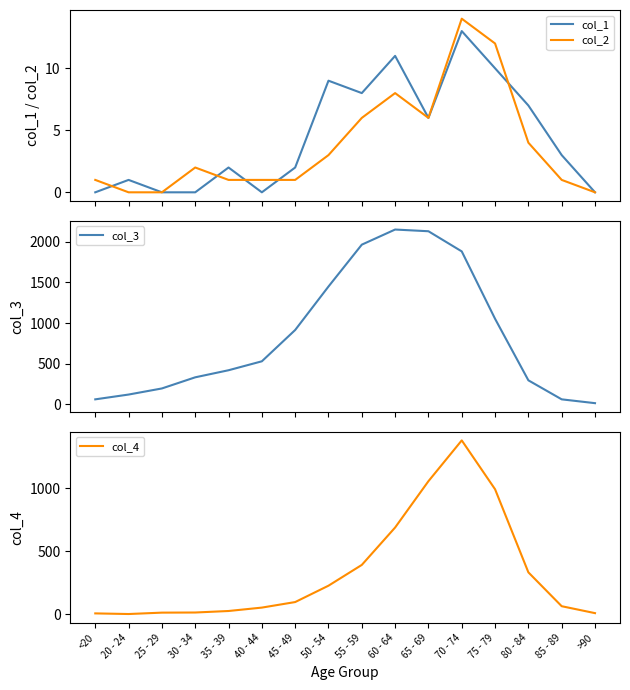

What is the sum of the col_1 values at 70 - 74 and 35 - 39?

15